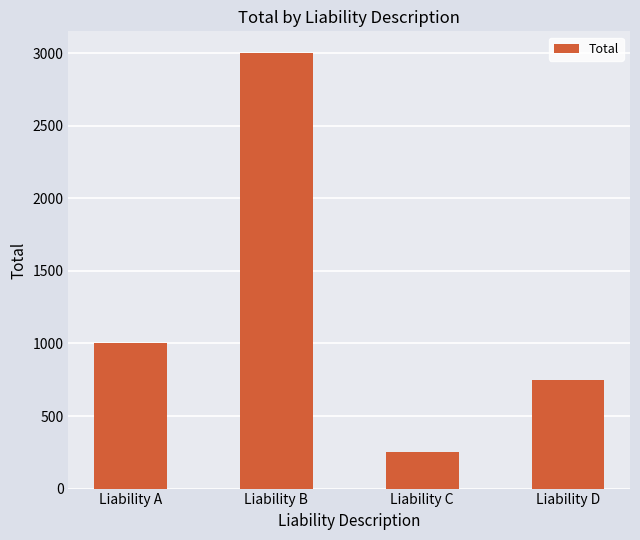

What is the value of the 2nd bar from the left?

3000